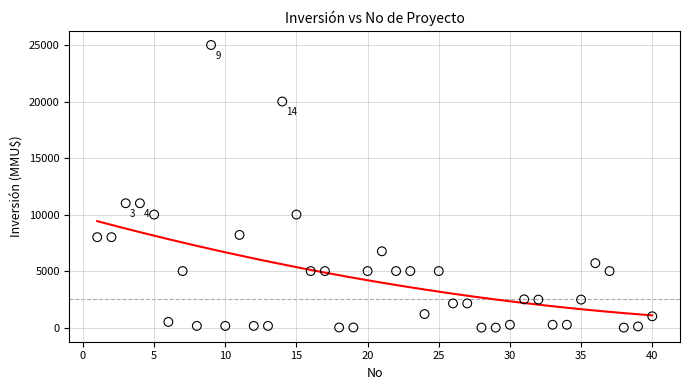

What is the range of Y values (max minus min)?

25000